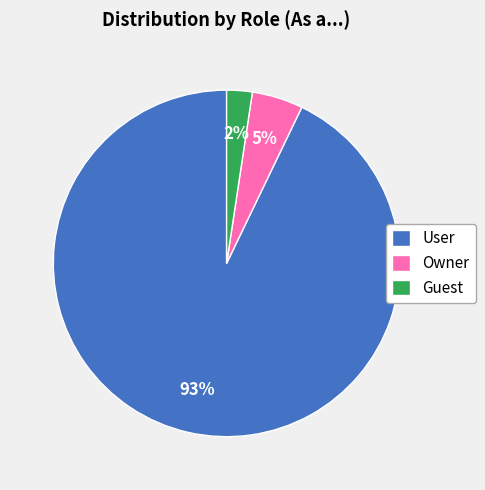

Combined, do Guest and User account for over 50%?

Yes